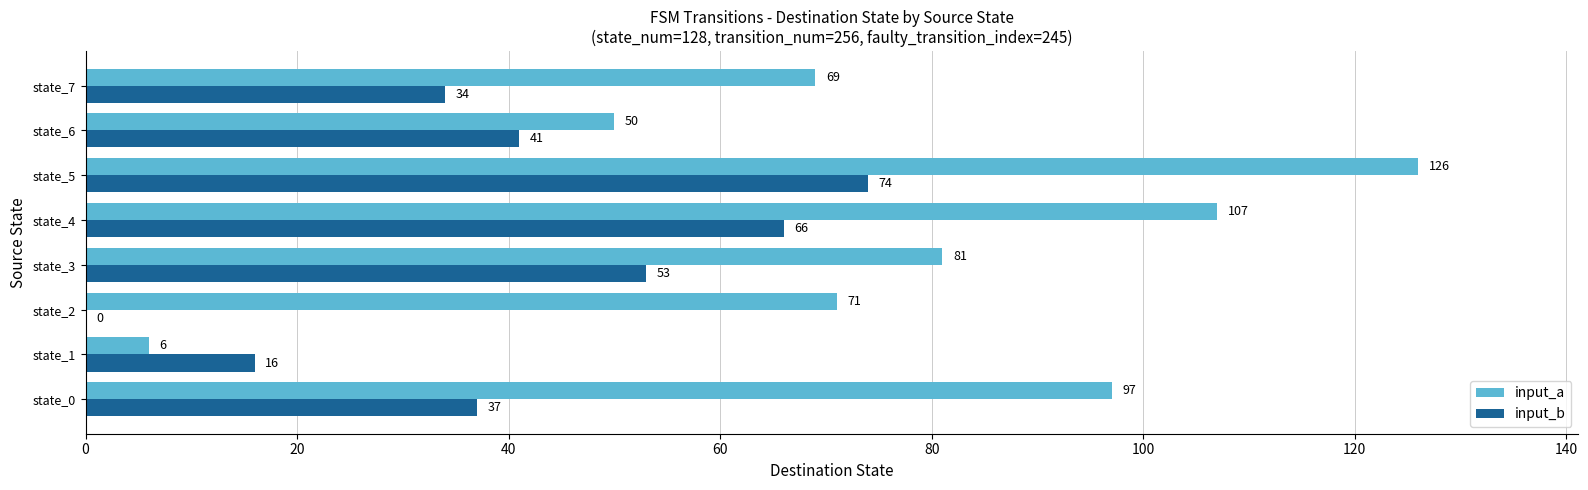

What value does the input_b series have at state_6, to the nearest 5?

40